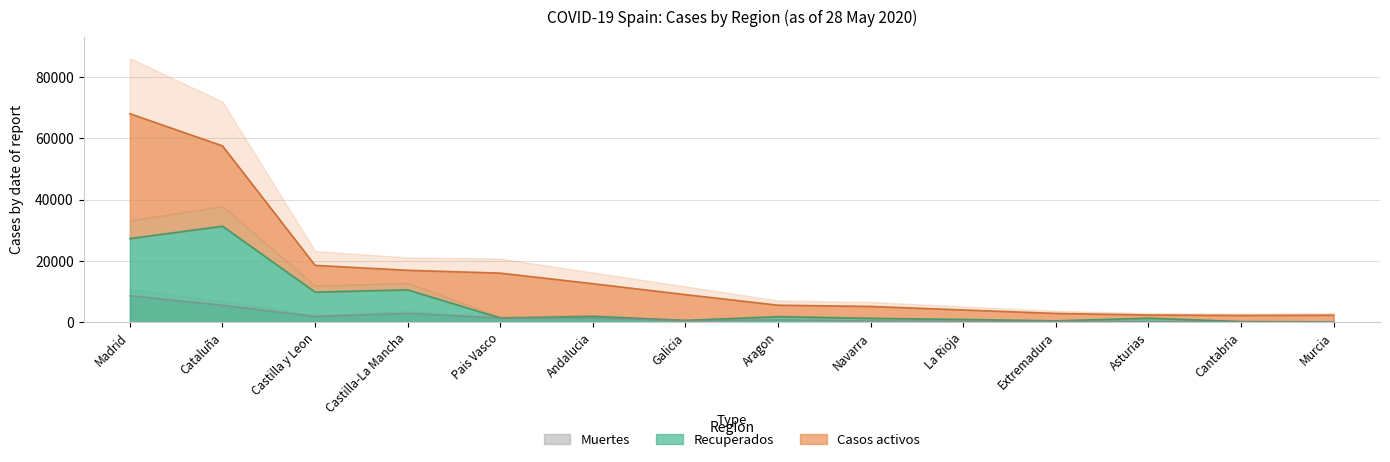

True or false: Muertes has more than 2 interior local peaks.

True